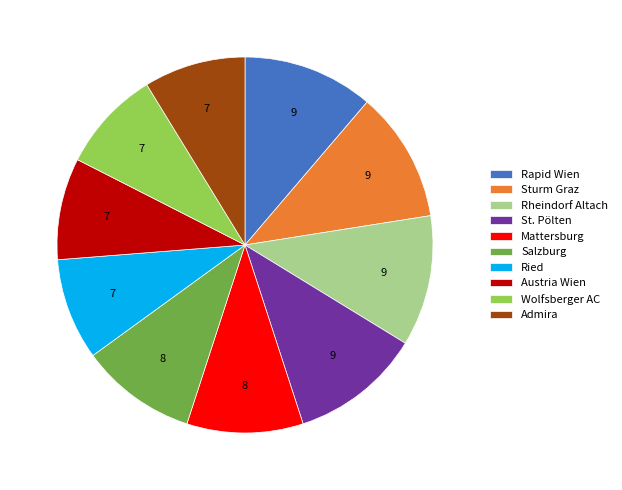

Does Rapid Wien represent more than half of the total?

No